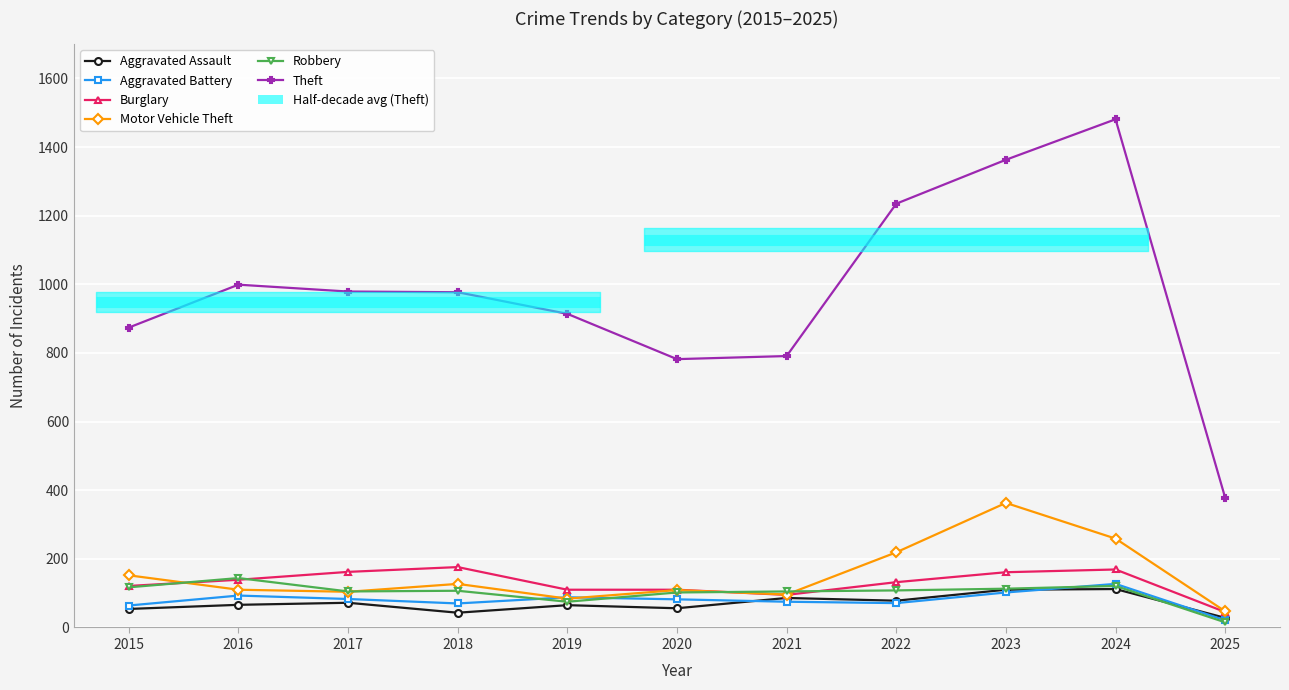

Reading left to right, extract all data points from this chart.

Aggravated Assault: 2015=54	2016=66	2017=72	2018=43	2019=65	2020=56	2021=86	2022=78	2023=110	2024=112	2025=28
Aggravated Battery: 2015=64	2016=93	2017=83	2018=70	2019=88	2020=82	2021=75	2022=71	2023=102	2024=127	2025=21
Burglary: 2015=121	2016=139	2017=162	2018=176	2019=110	2020=110	2021=95	2022=132	2023=161	2024=169	2025=45
Motor Vehicle Theft: 2015=152	2016=110	2017=104	2018=127	2019=84	2020=109	2021=96	2022=219	2023=363	2024=259	2025=47
Robbery: 2015=117	2016=144	2017=105	2018=107	2019=75	2020=102	2021=105	2022=108	2023=113	2024=121	2025=15
Theft: 2015=874	2016=999	2017=979	2018=977	2019=914	2020=782	2021=791	2022=1235	2023=1363	2024=1481	2025=378